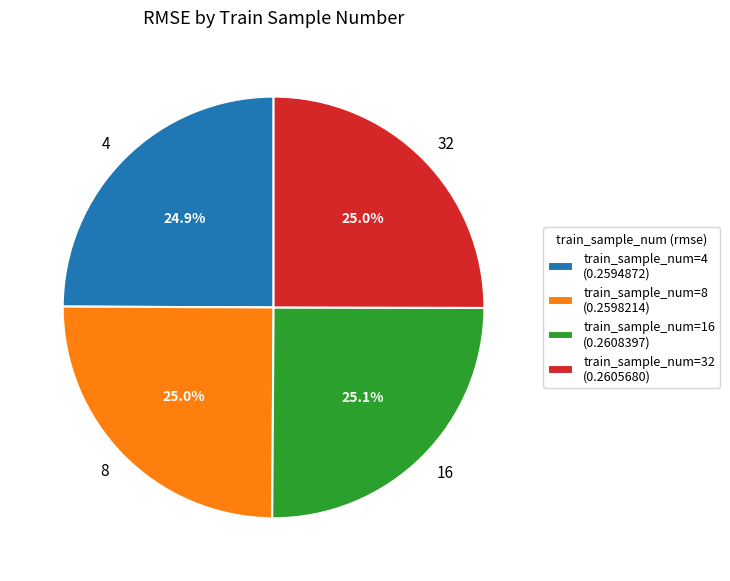

How much of the chart is everything except 8?

75.0%